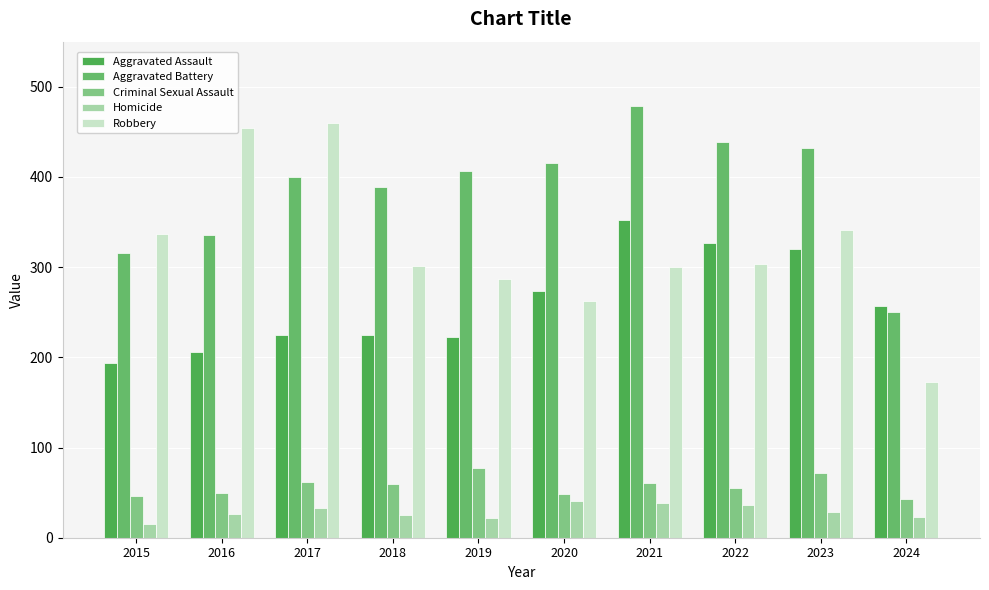

How many values in the Aggravated Battery series are below 407?

5